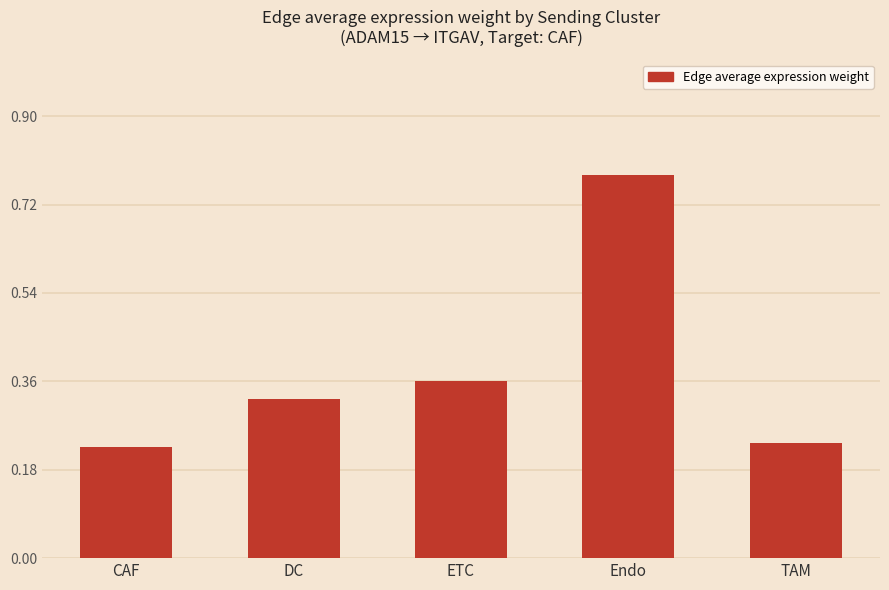

Between Endo and ETC, which is larger?

Endo